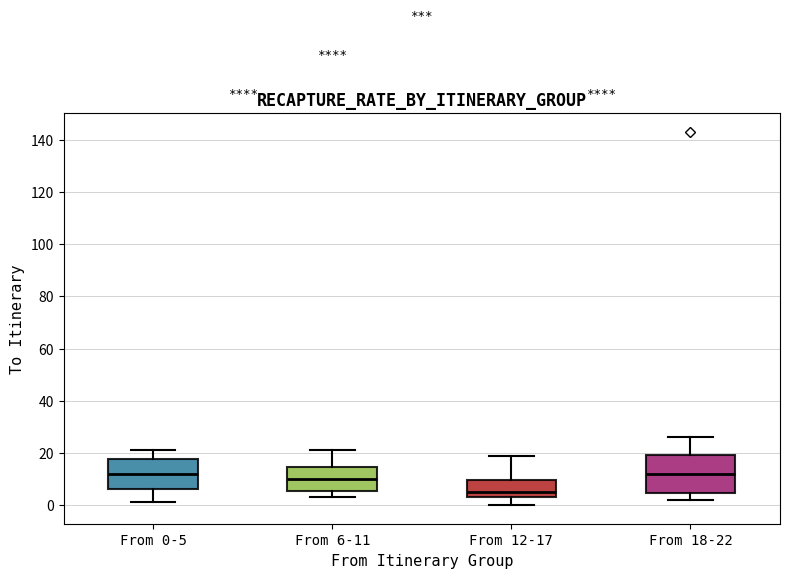

Reading left to right, transcribe this box plot: for each box, give where its median line is, the range the box spans, and where its two whiskers end, as read against the y-axis. The values are not printed on the chart, so give them approximately, as read against the axis.

From 0-5: median 12, box 6 to 18, whiskers 2 to 22
From 6-11: median 10, box 6 to 14, whiskers 4 to 22
From 12-17: median 6, box 4 to 10, whiskers 0 to 20
From 18-22: median 12, box 4 to 20, whiskers 2 to 26